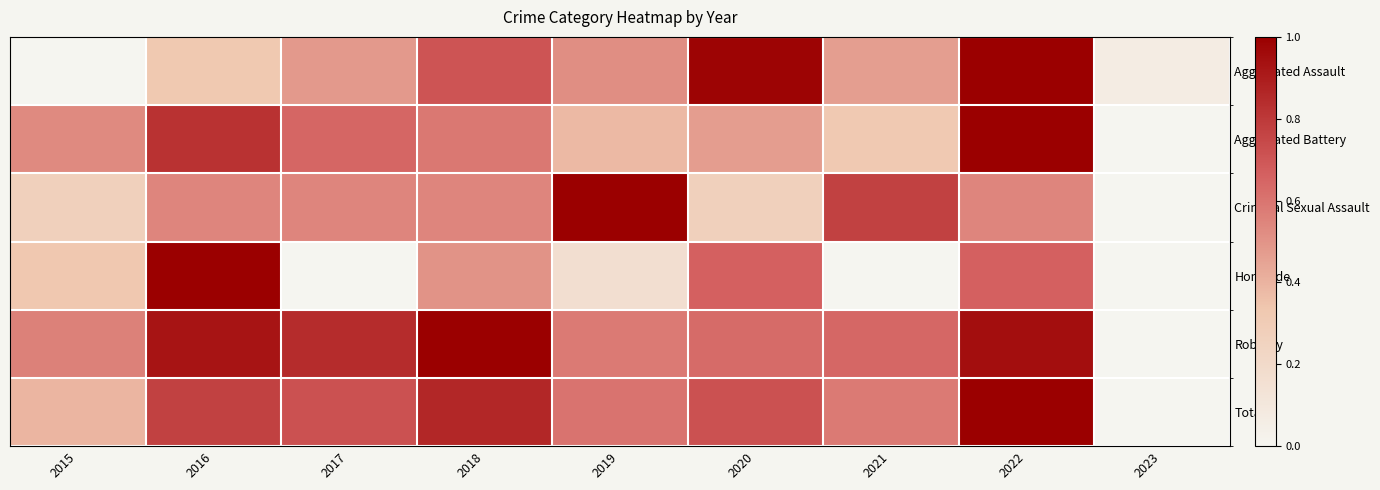

What is the difference between the highest and lowest values at 2021?

0.8